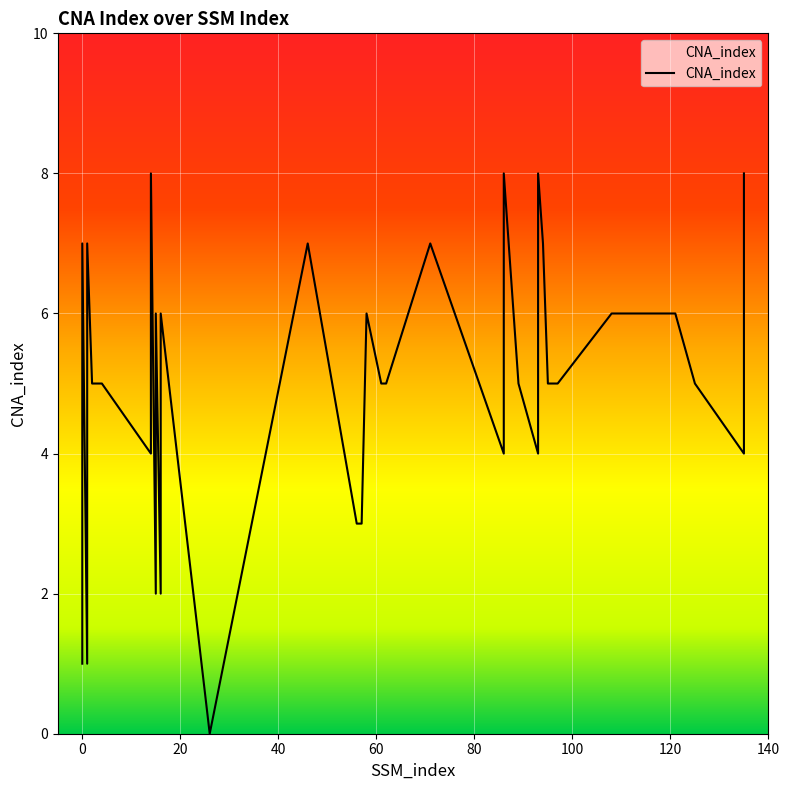

What is the difference between the second highest and minimum values?

8